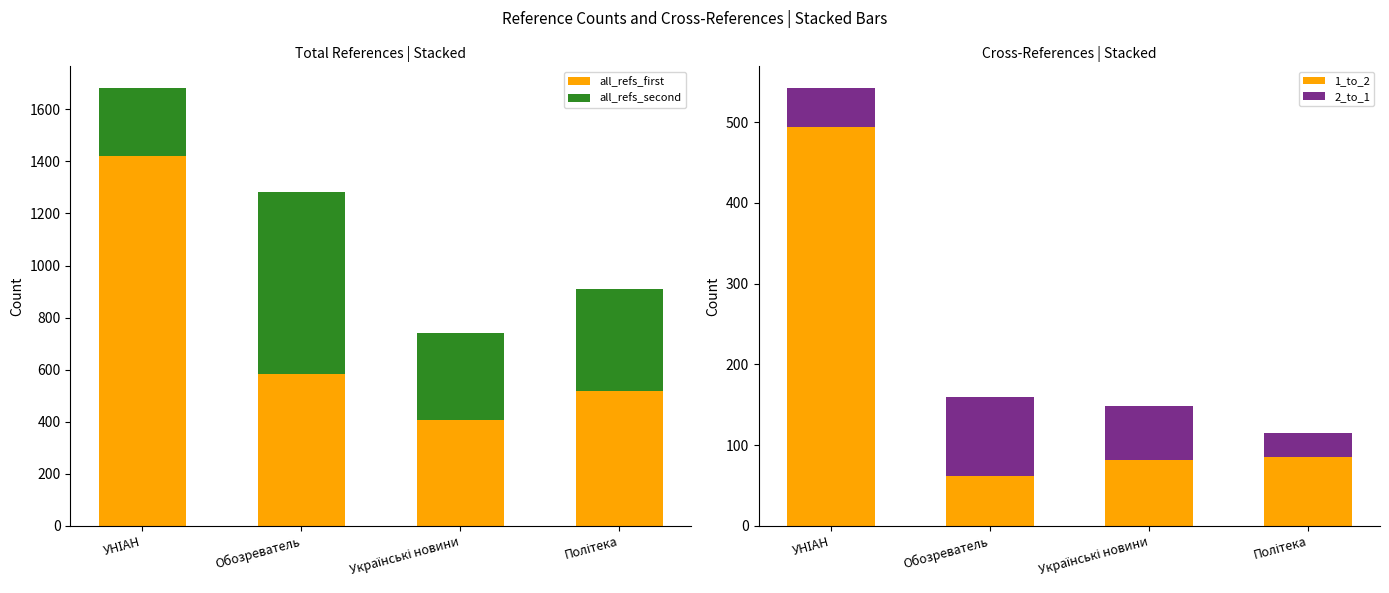

How many data points does each series have?

4